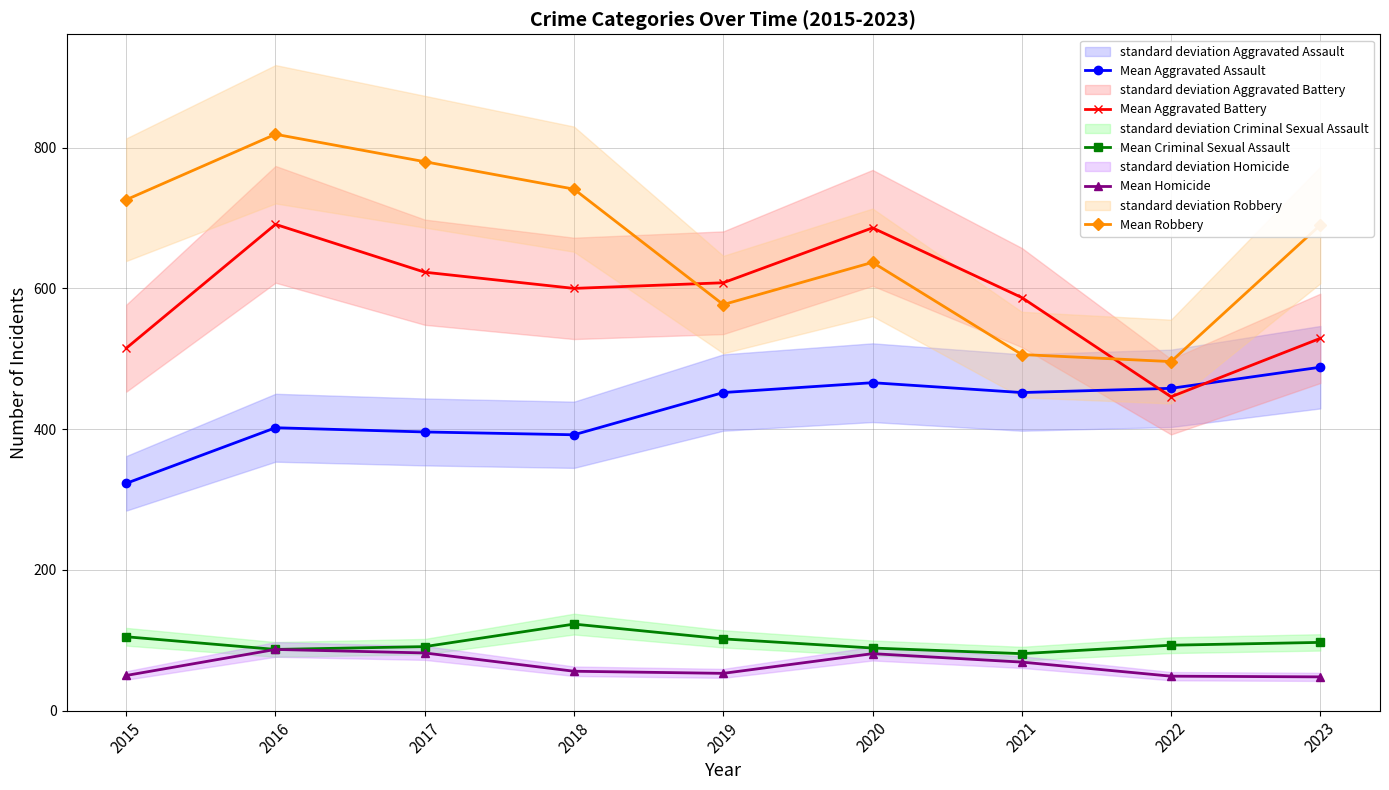

At which label is Mean Homicide closest to 67?

2021